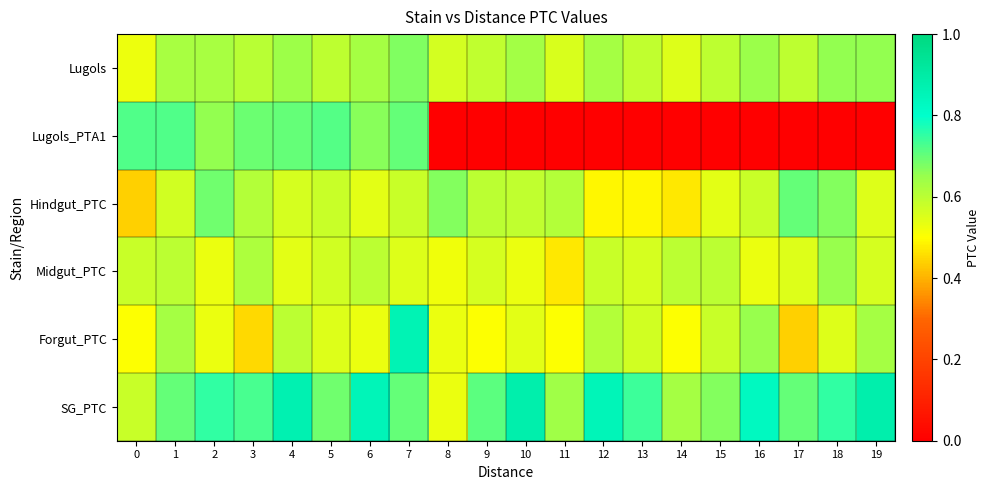

What is the total value across all series at 0?

3.3